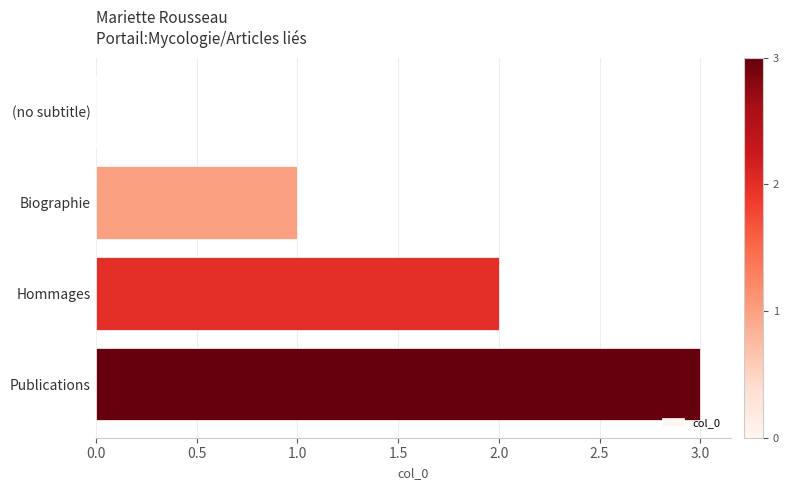

True or false: the data shows 3 at Hommages.

False